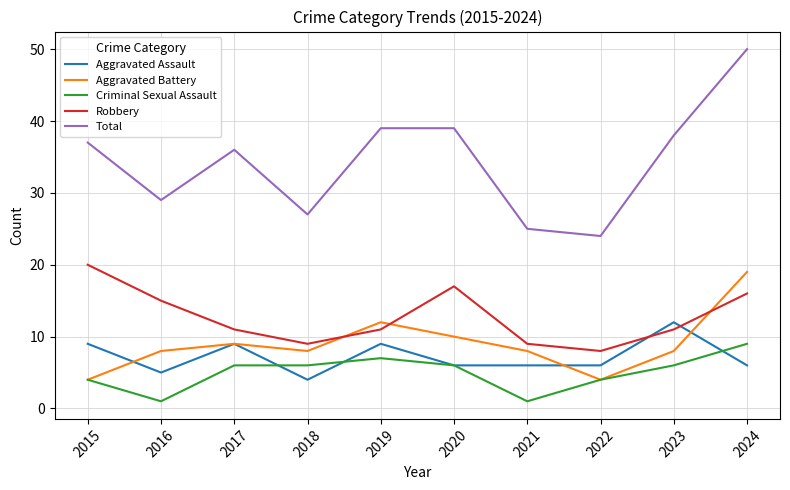

At how many categories does at least one series exceed 35?

6